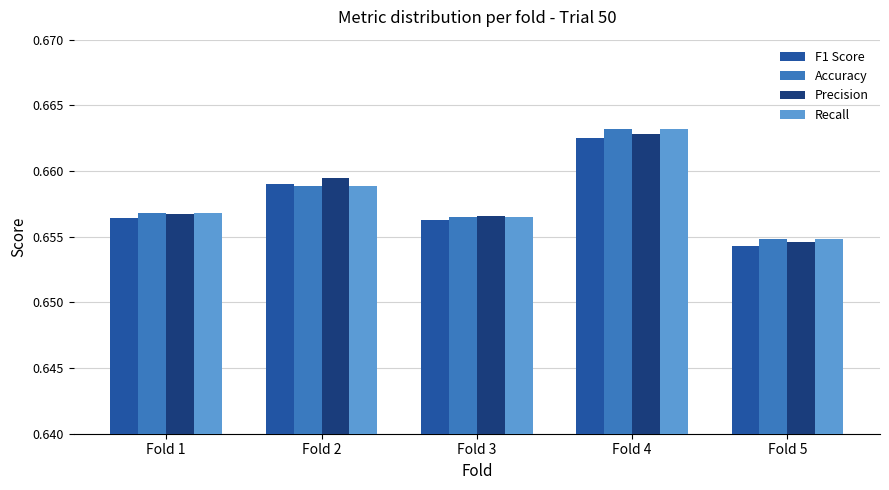

Is the value of Accuracy at Fold 2 greater than the value of Recall at Fold 5?

Yes